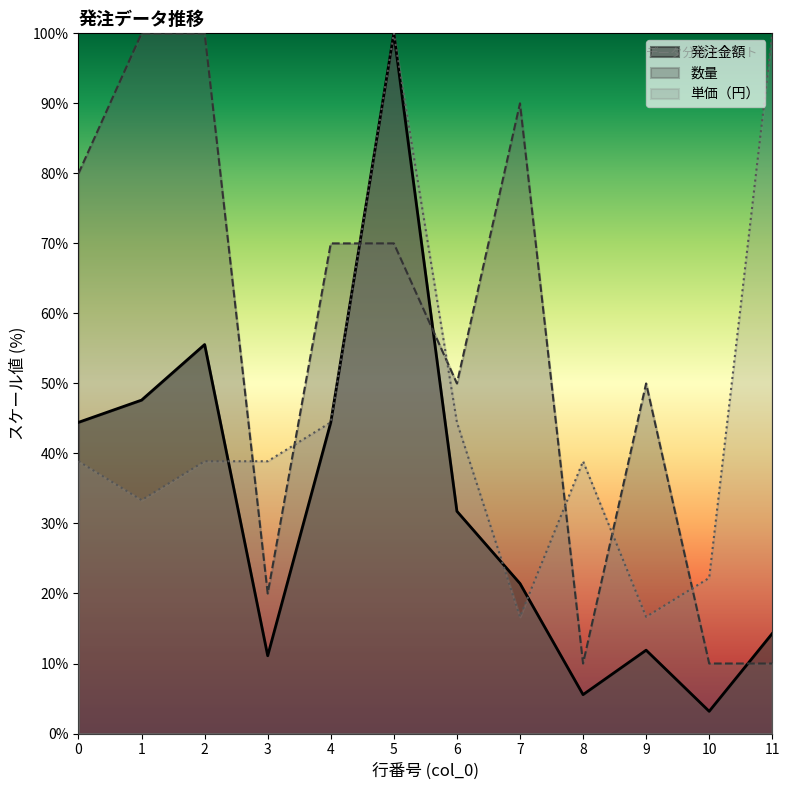

Reading left to right, what are all the values shown in this chart?

発注金額: 44.4	47.6	55.6	11.1	44.4	100.0	31.7	21.4	5.6	11.9	3.2	14.3
数量: 80.0	100.0	100.0	20.0	70.0	70.0	50.0	90.0	10.0	50.0	10.0	10.0
単価（円）: 38.9	33.3	38.9	38.9	44.4	100.0	44.4	16.7	38.9	16.7	22.2	100.0